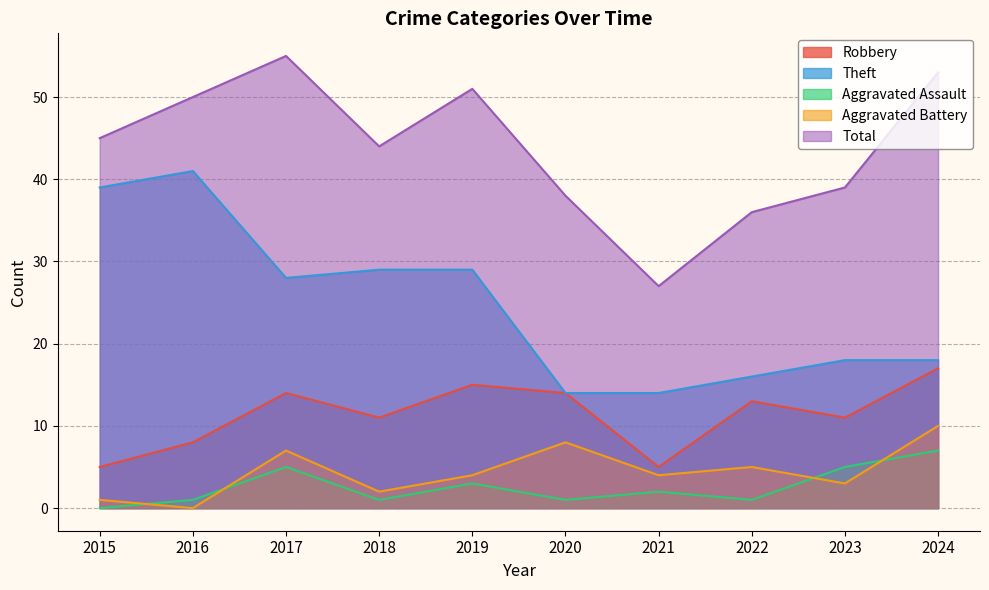

The Total series shows 50 at 2016. True or false?

True